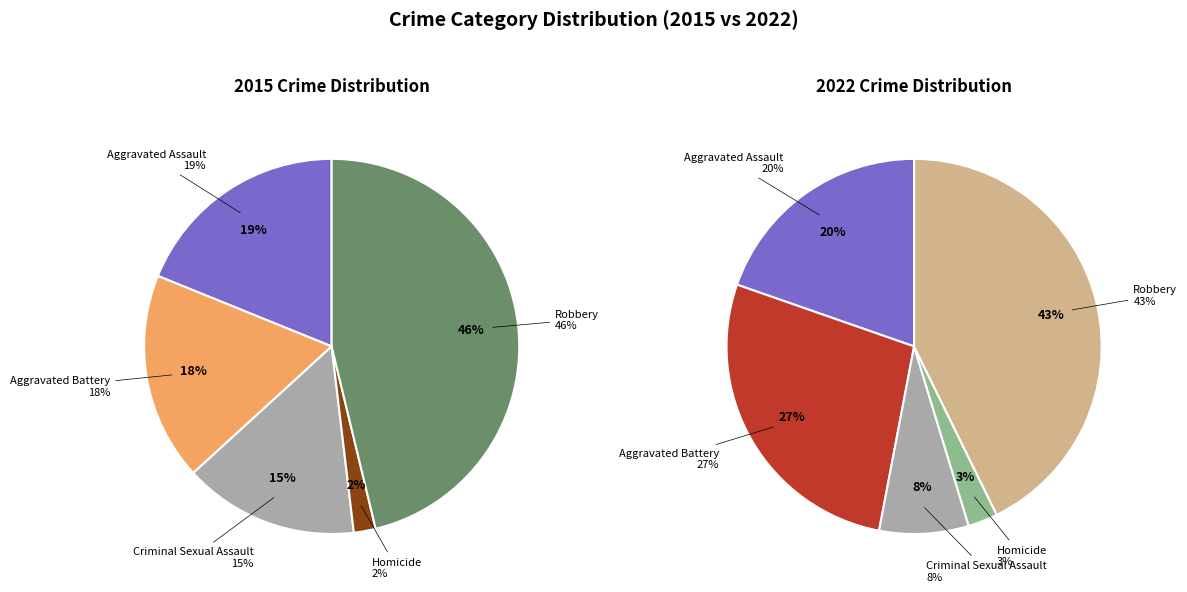

Which slice is the smallest?

Homicide